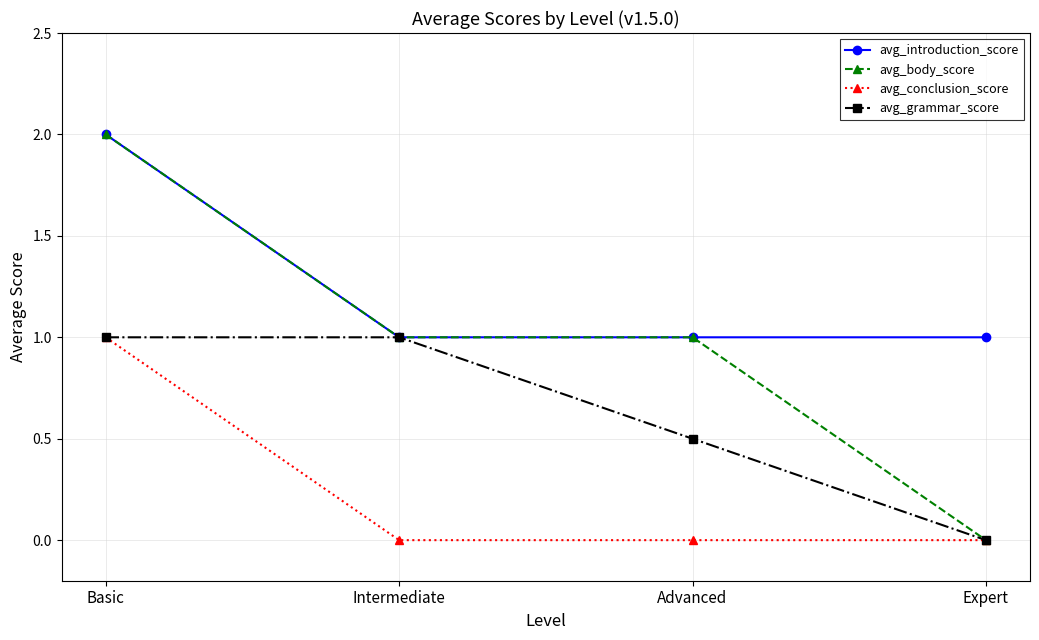

Reading right to left, what are all the values shown in this chart?

avg_introduction_score: Expert=1.0	Advanced=1.0	Intermediate=1.0	Basic=2.0
avg_body_score: Expert=0.0	Advanced=1.0	Intermediate=1.0	Basic=2.0
avg_conclusion_score: Expert=0.0	Advanced=0.0	Intermediate=0.0	Basic=1.0
avg_grammar_score: Expert=0.0	Advanced=0.5	Intermediate=1.0	Basic=1.0